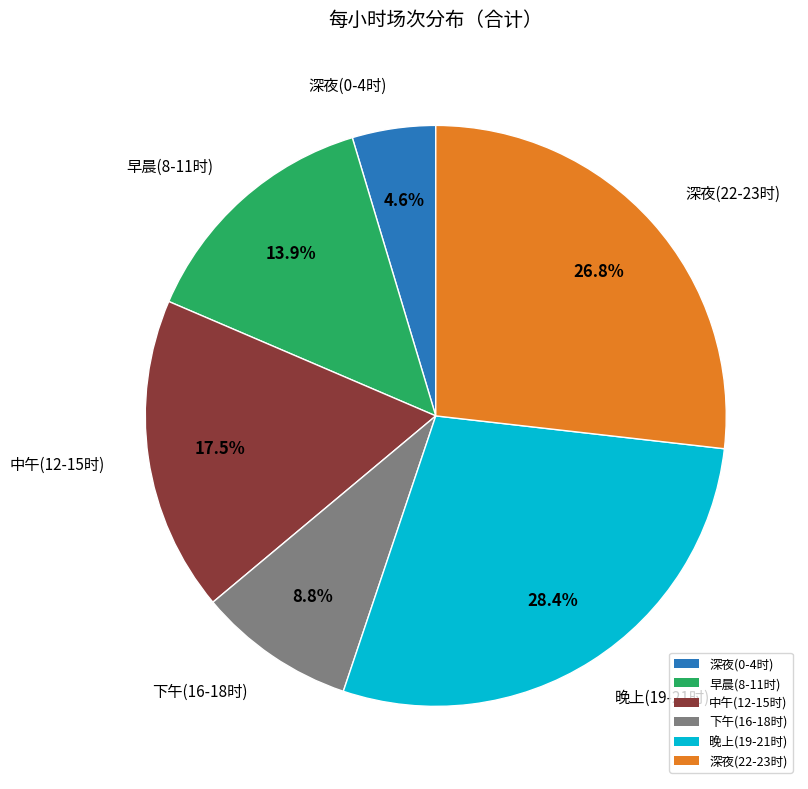

Rank the categories by value from lowest to highest.

深夜(0-4时), 下午(16-18时), 早晨(8-11时), 中午(12-15时), 深夜(22-23时), 晚上(19-21时)